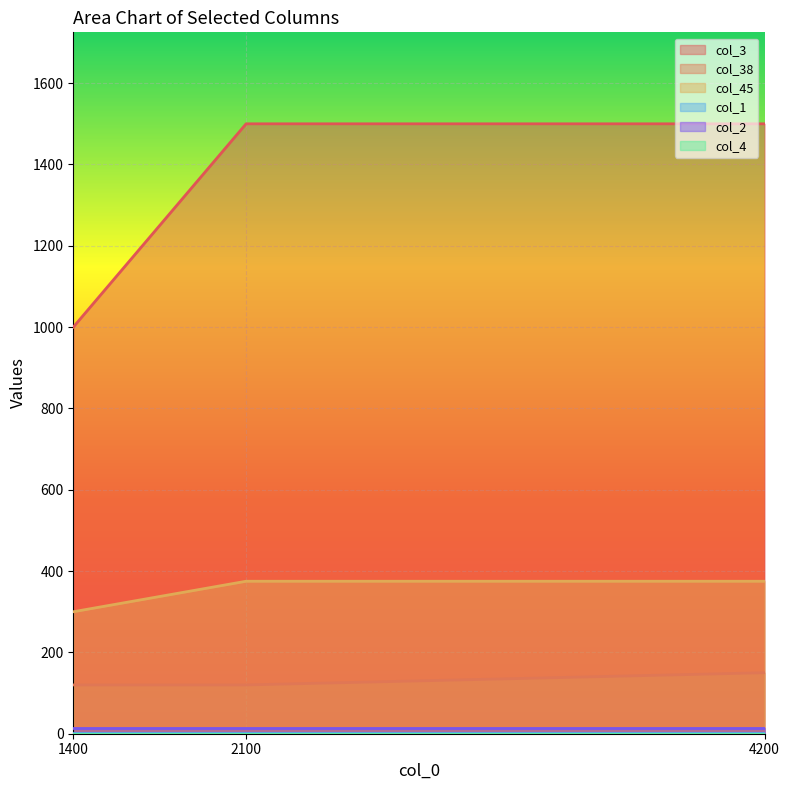

What is the difference between the maximum and minimum values in the col_45 series?

75